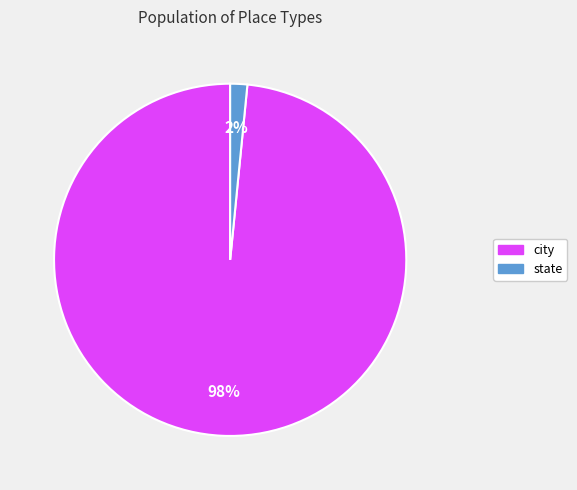

Between state and city, which is larger?

city